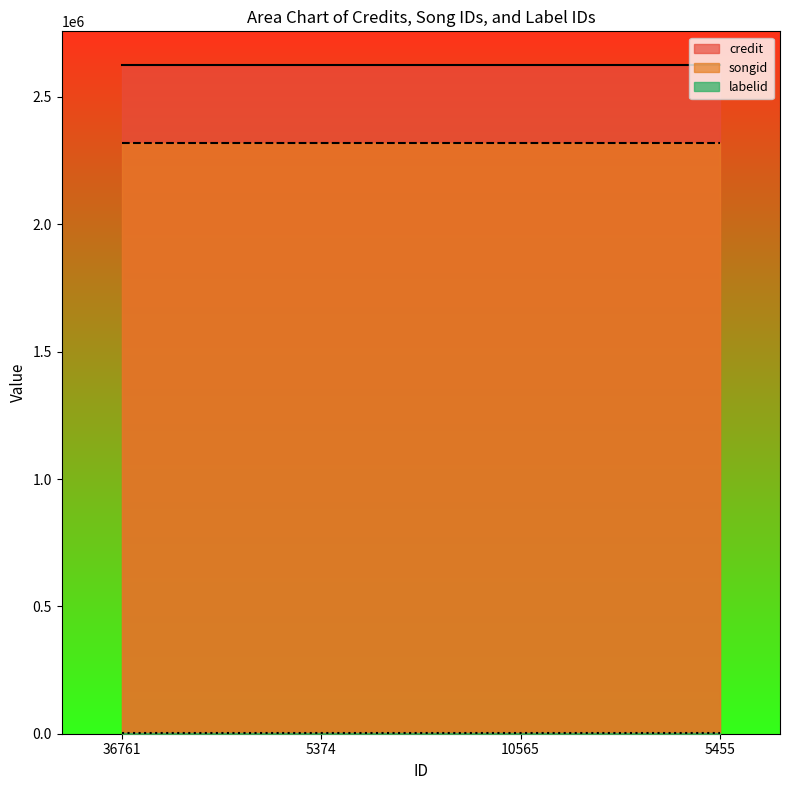

Rank the series at 10565 from highest to lowest value.

credit, songid, labelid